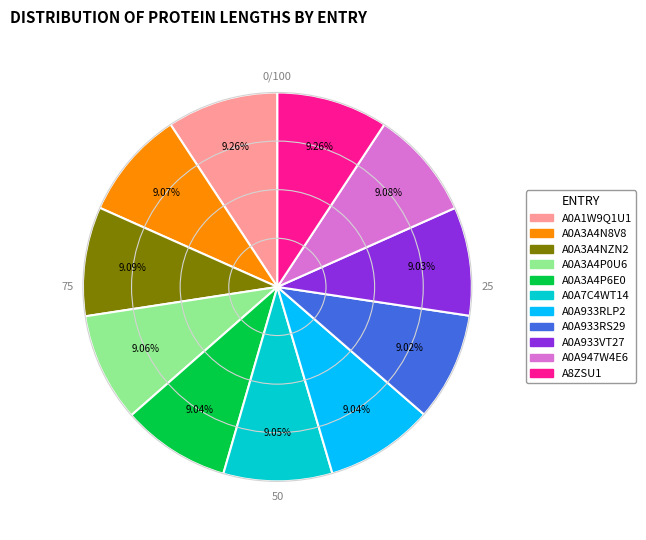

What percentage is NOT represented by A8ZSU1?

90.7%